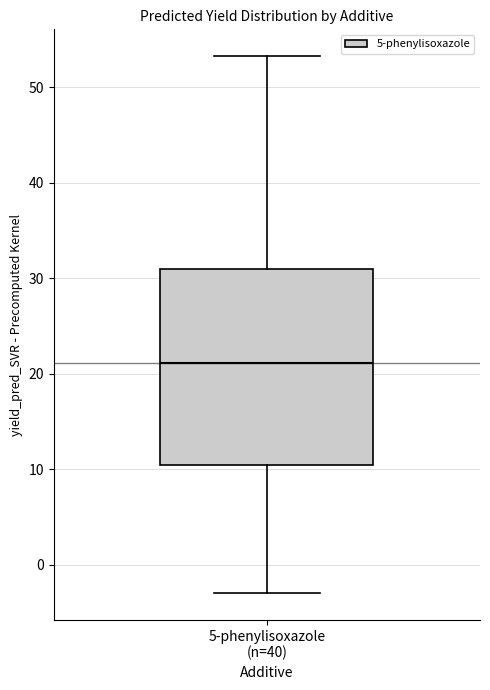

Where is the upper edge of the box for 5-phenylisoxazole (n=40) on the y-axis? The values are not printed on the chart, so give them approximately, as read against the axis.

31